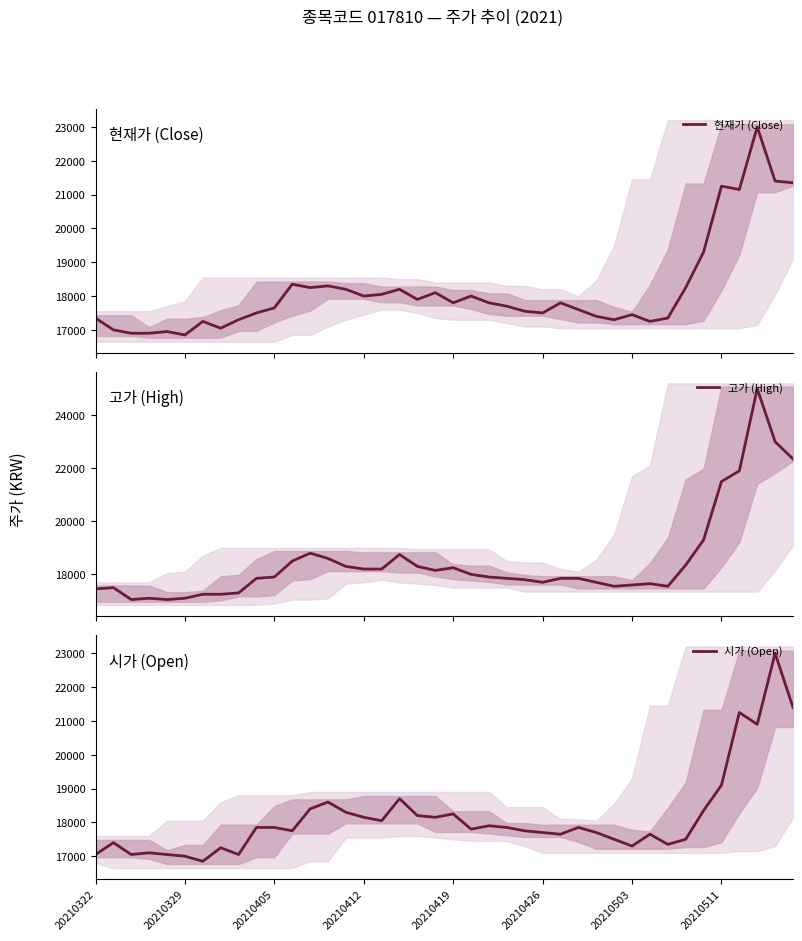

Reading left to right, transcribe all the data shown in this chart.

현재가 (Close): 17350	17000	16900	16900	16950	16850	17250	17050	17300	17500	17650	18350	18250	18300	18200	18000	18050	18200	17900	18100	17800	18000	17800	17700	17550	17500	17800	17600	17400	17300	17450	17250	17350	18250	19300	21250	21150	23000	21400	21350
고가 (High): 17450	17500	17050	17100	17050	17100	17250	17250	17300	17850	17900	18500	18800	18600	18300	18200	18200	18750	18300	18150	18250	18000	17900	17850	17800	17700	17850	17850	17700	17550	17600	17650	17550	18350	19300	21500	21900	25000	23000	22350
시가 (Open): 17050	17400	17050	17100	17050	17000	16850	17250	17050	17850	17850	17750	18400	18600	18300	18150	18050	18700	18200	18150	18250	17800	17900	17850	17750	17700	17650	17850	17700	17500	17300	17650	17350	17500	18350	19100	21250	20900	23000	21400